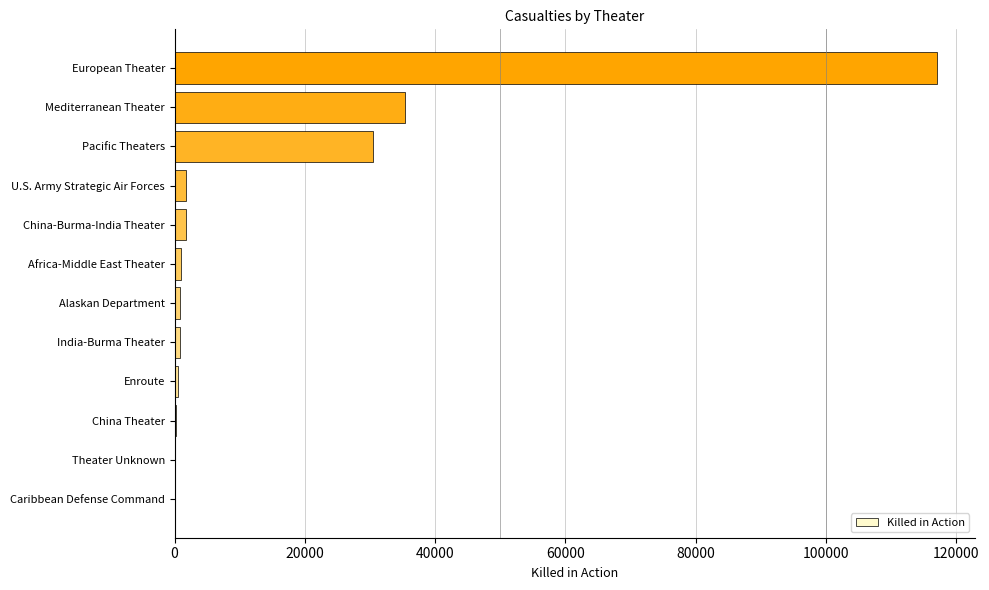

What is the average value?

15808